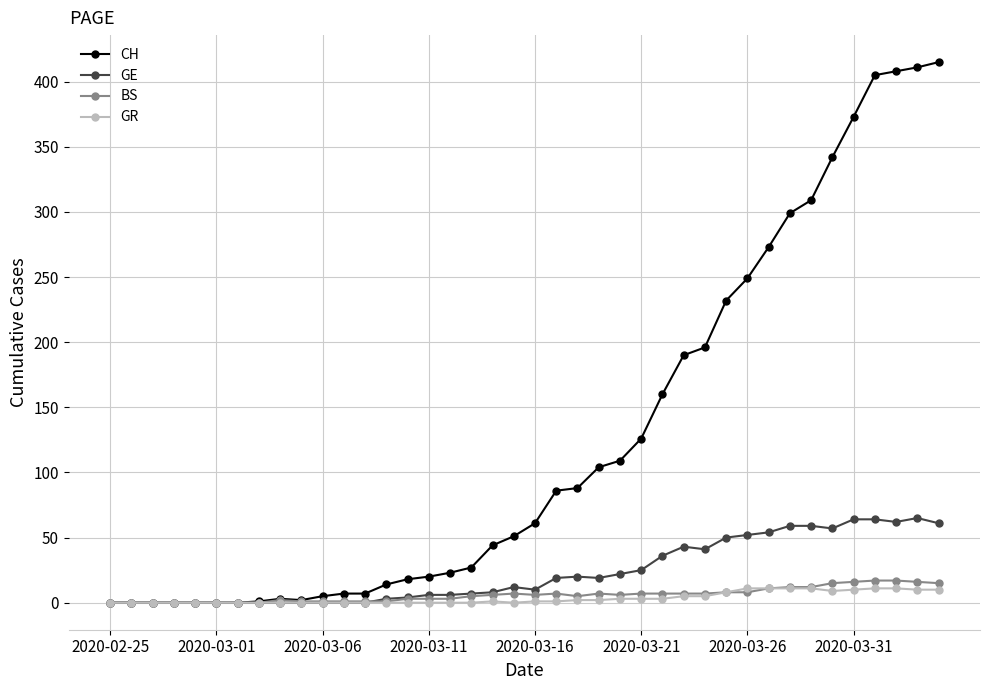

Which series has the largest range (max minus min)?

CH